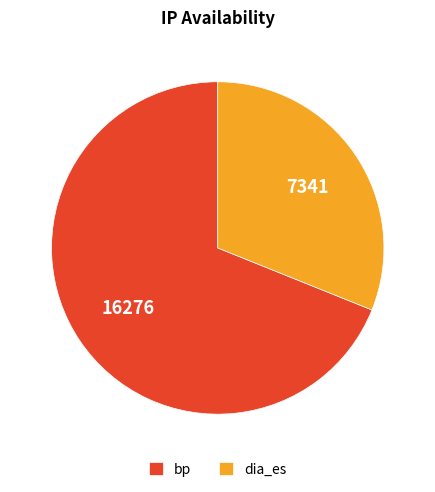

Does dia_es represent more than half of the total?

No